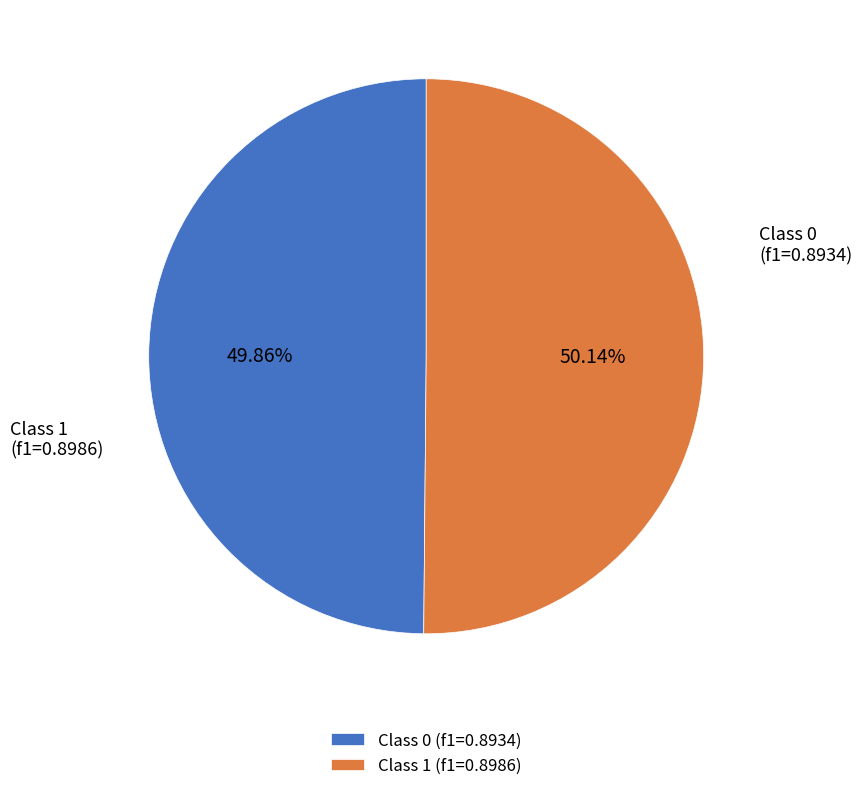

Does any single category account for the majority?

Yes